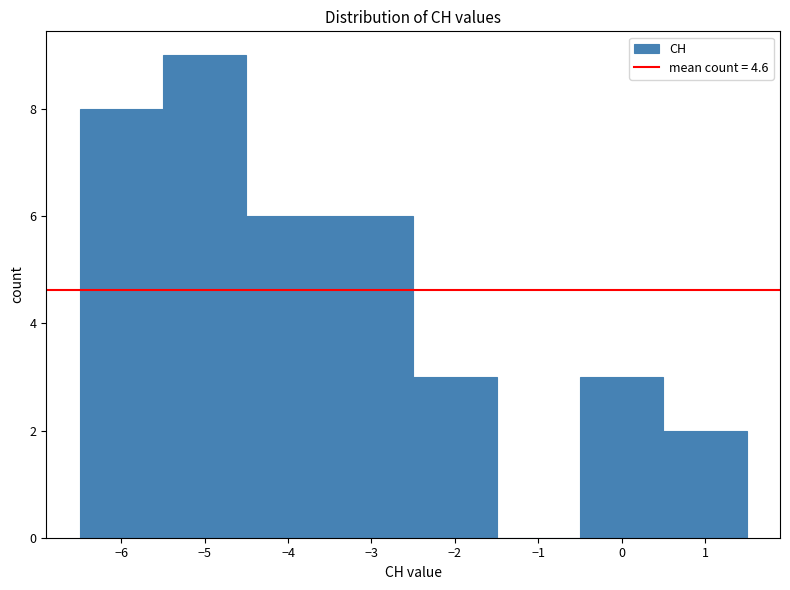

What is the height of the bar covering -2.5 to -1.5 on the x-axis? The values are not printed on the chart, so give them approximately, as read against the axis.

3